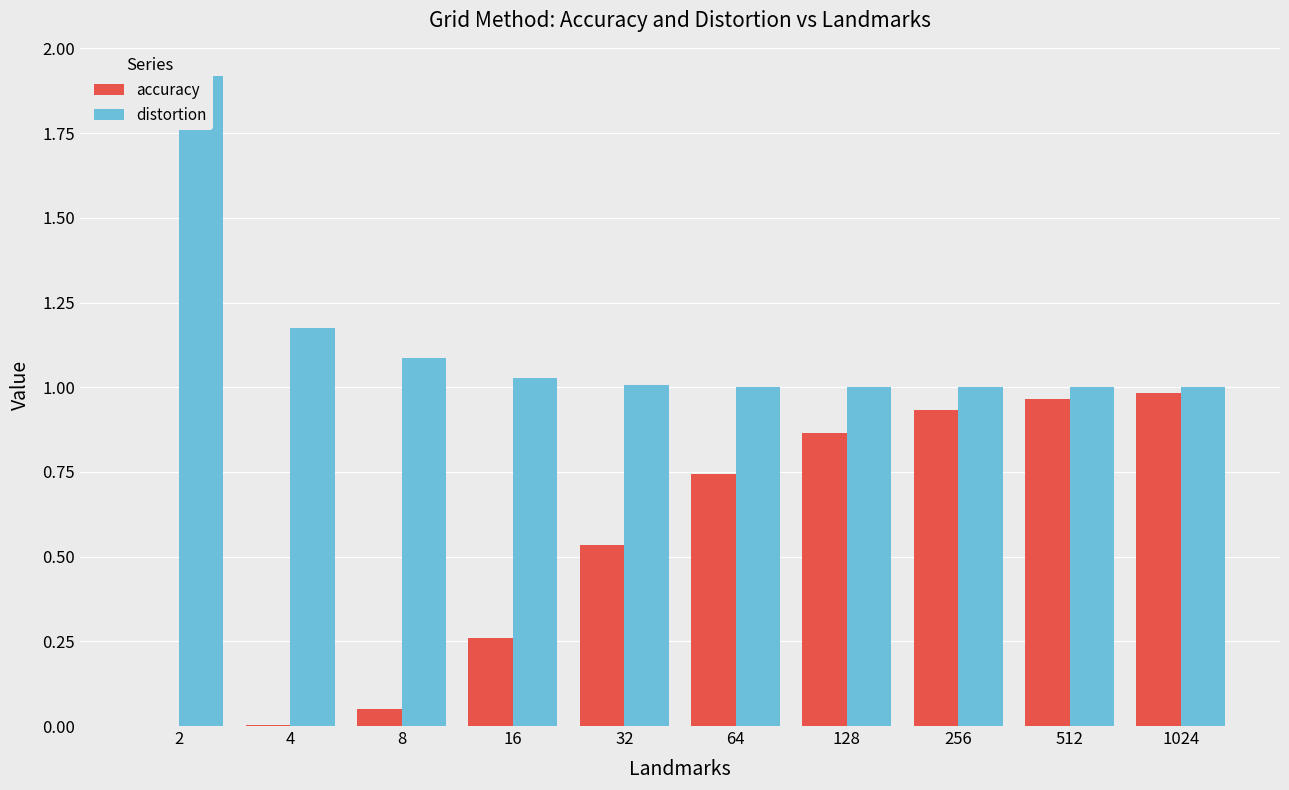

What is the difference between the maximum and second lowest values in the accuracy series?

1.0